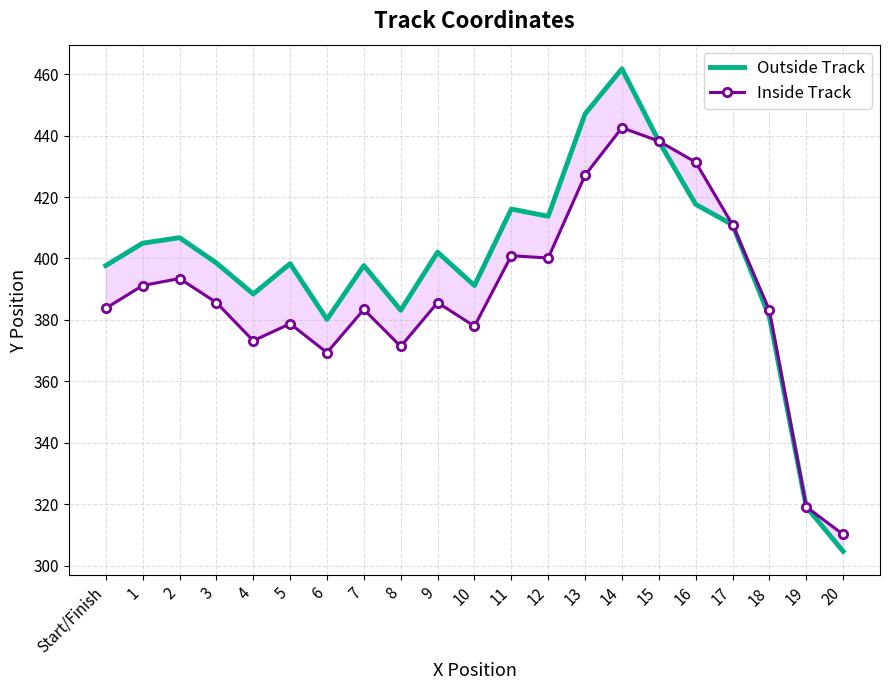

How many values in the Inside Track series exceed 385?

11